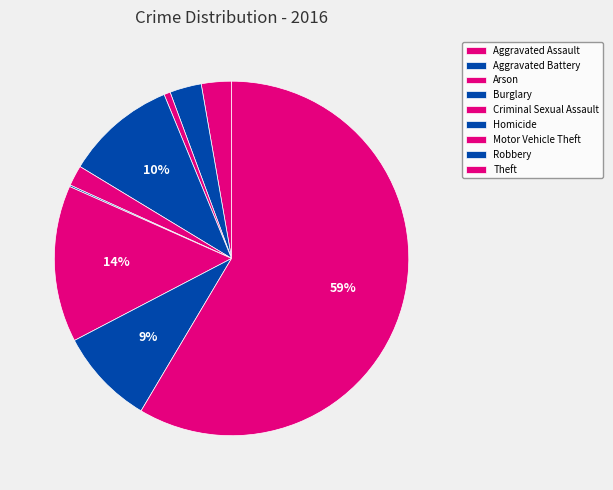

The Homicide slice represents 1% of the pie. True or false?

False